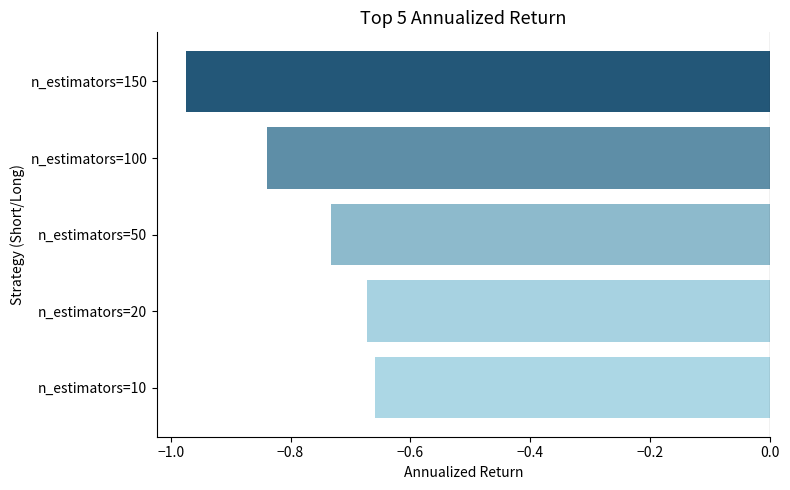

The value at n_estimators=150 is -1.5. True or false?

False